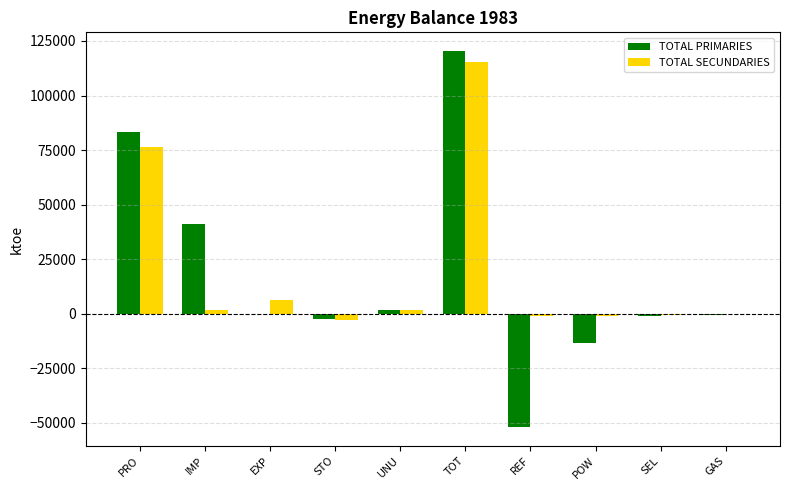

The TOTAL PRIMARIES series shows 120355.0 at TOT. True or false?

True